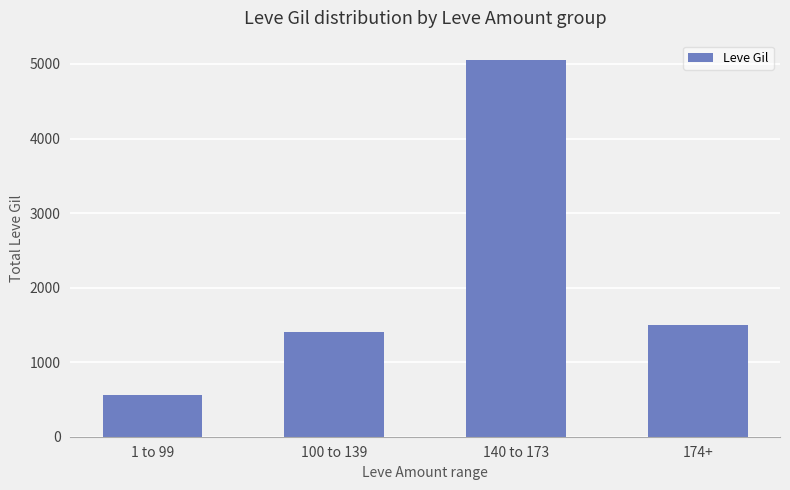

Are the bars horizontal?

No